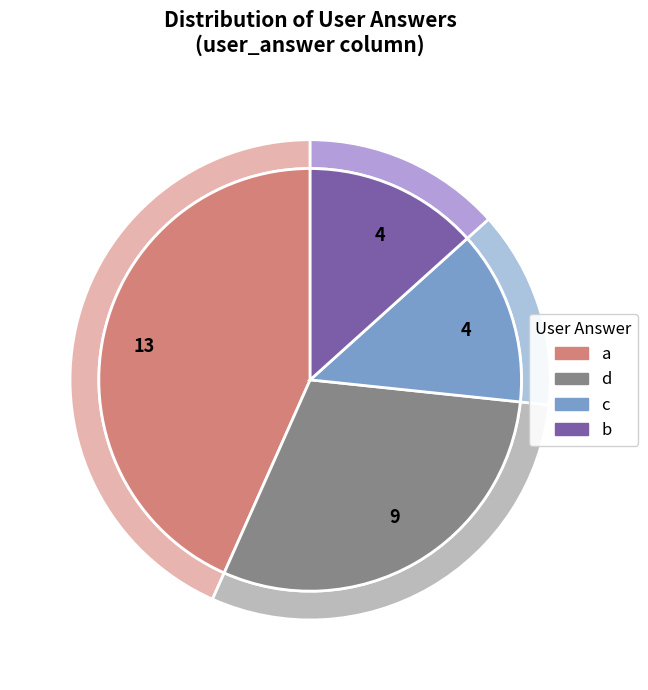

What is the largest slice in the pie chart?

a